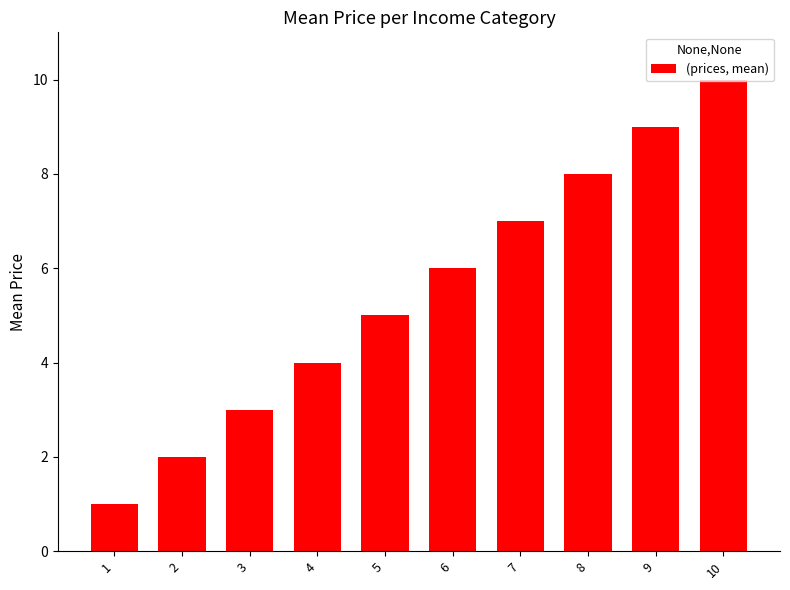

What is the value of the 10th bar from the left?

10